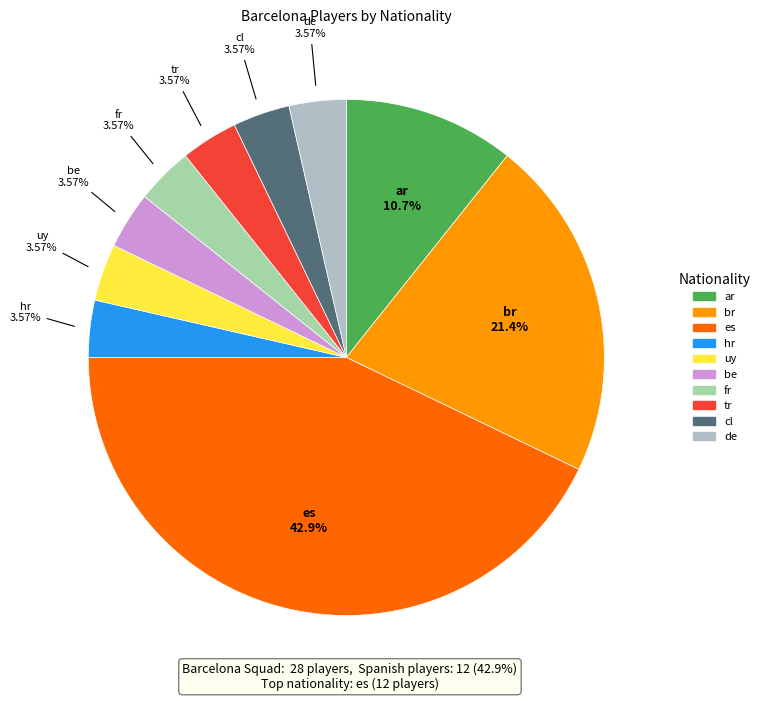

What percentage do ar and hr together represent?

14.3%